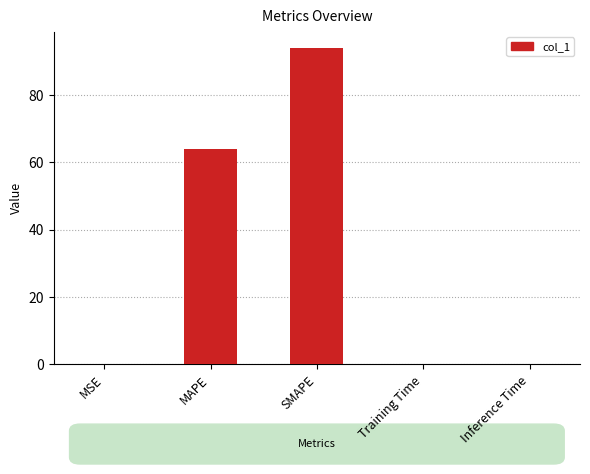

What is the difference between the values at SMAPE and Training Time?

94.0